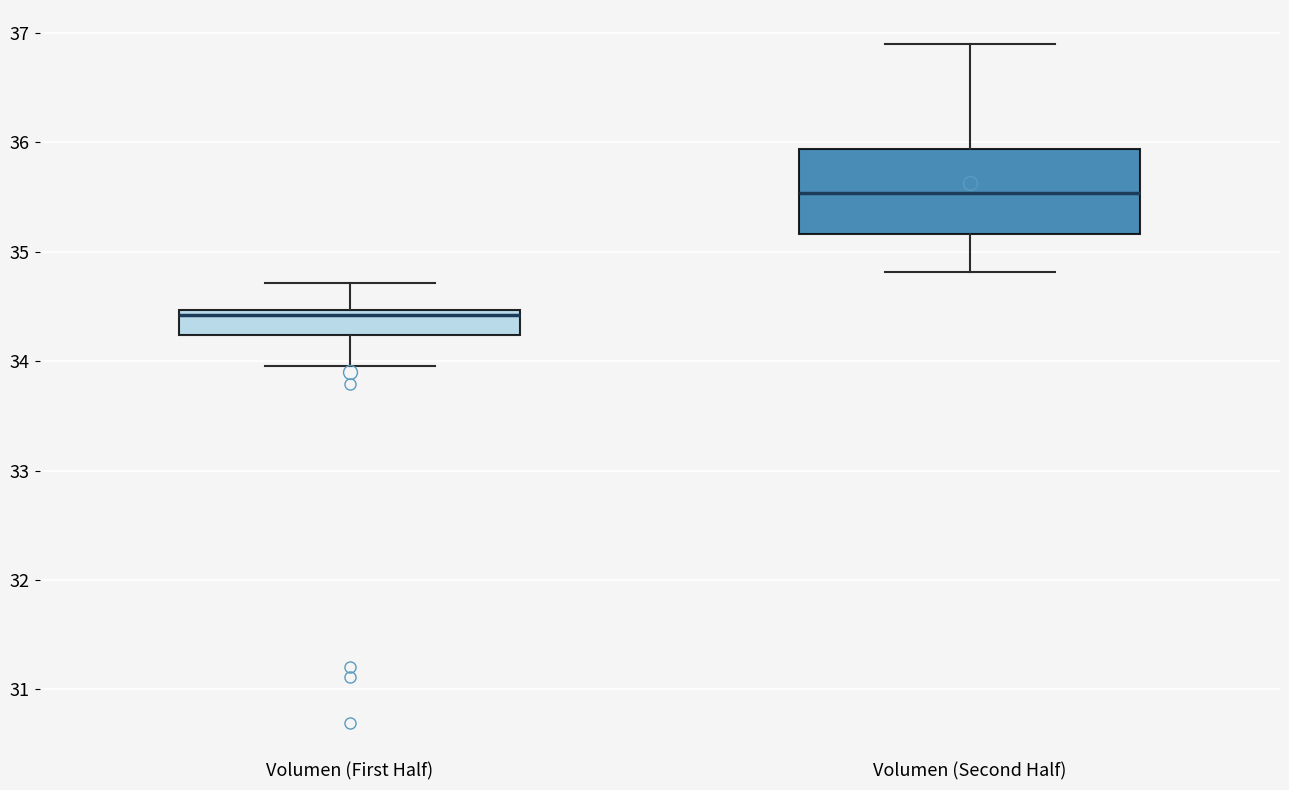

Where does the upper whisker of the box for Volumen (Second Half) end on the y-axis? The values are not printed on the chart, so give them approximately, as read against the axis.

36.9